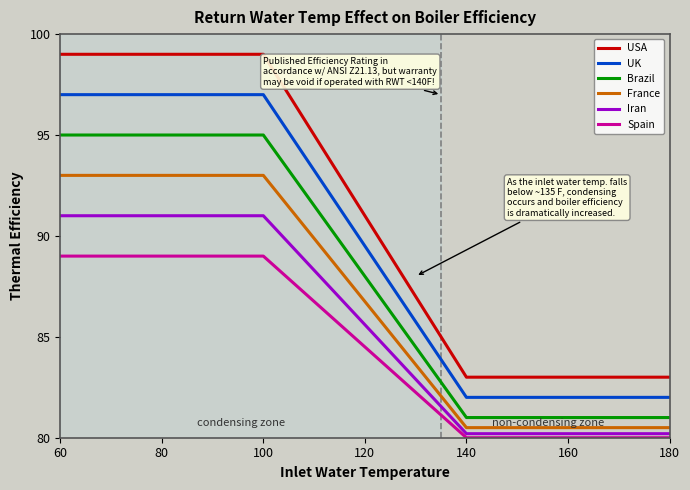

What is the difference between the second highest and second lowest values in the UK series?

15.0